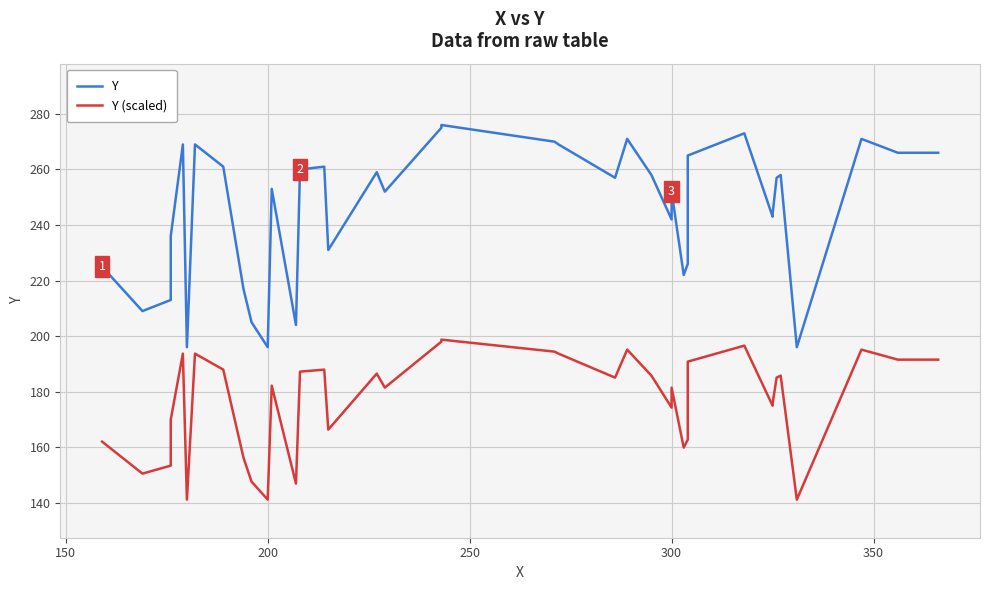

What is the difference between the maximum and minimum values in the Y series?

80.0